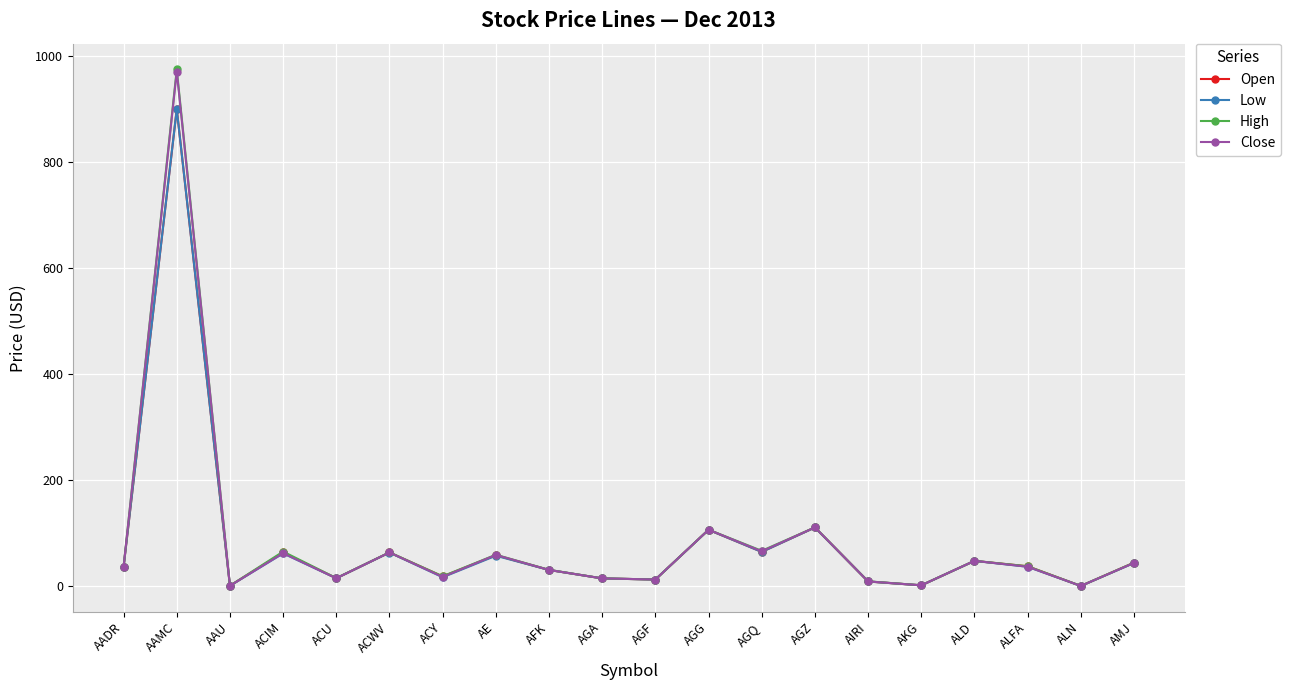

What position from the right is AFK?

12